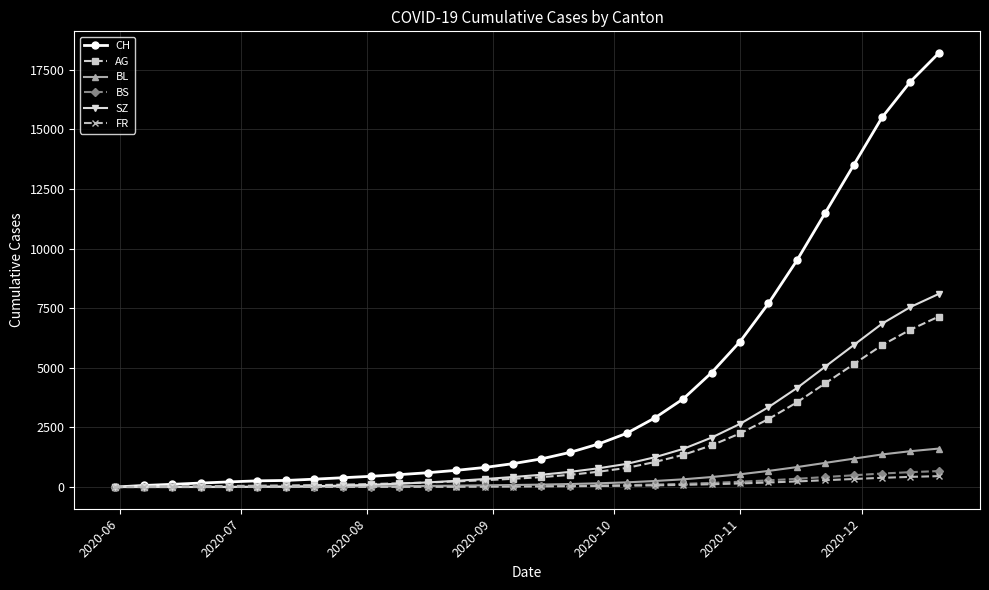

Which series has the largest total across all categories?

CH